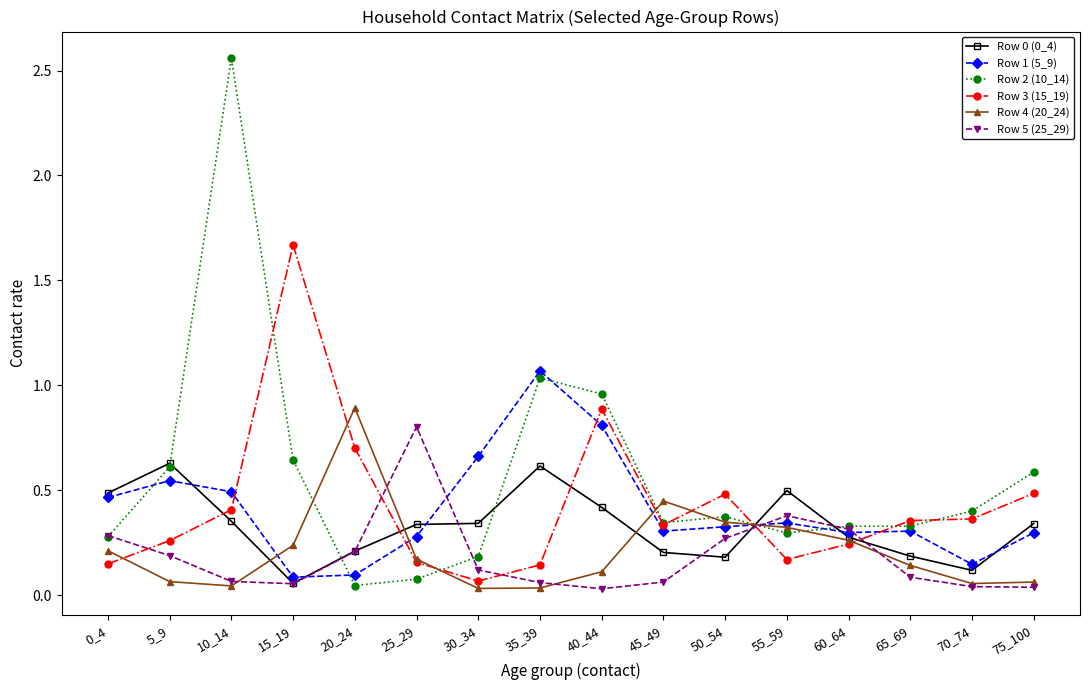

What is the maximum value for Row 5 (25_29)?

0.8